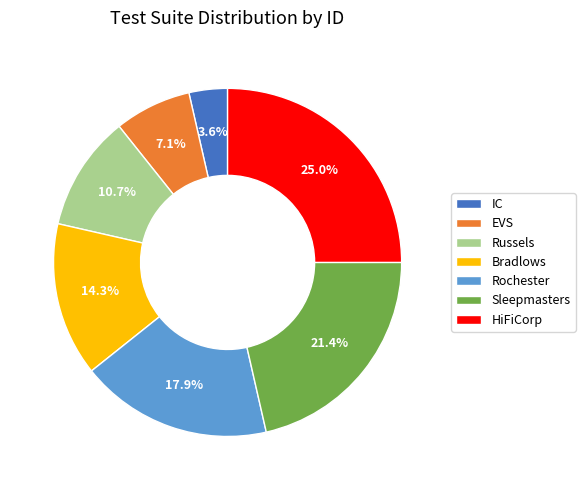

How many segments does this pie chart have?

7